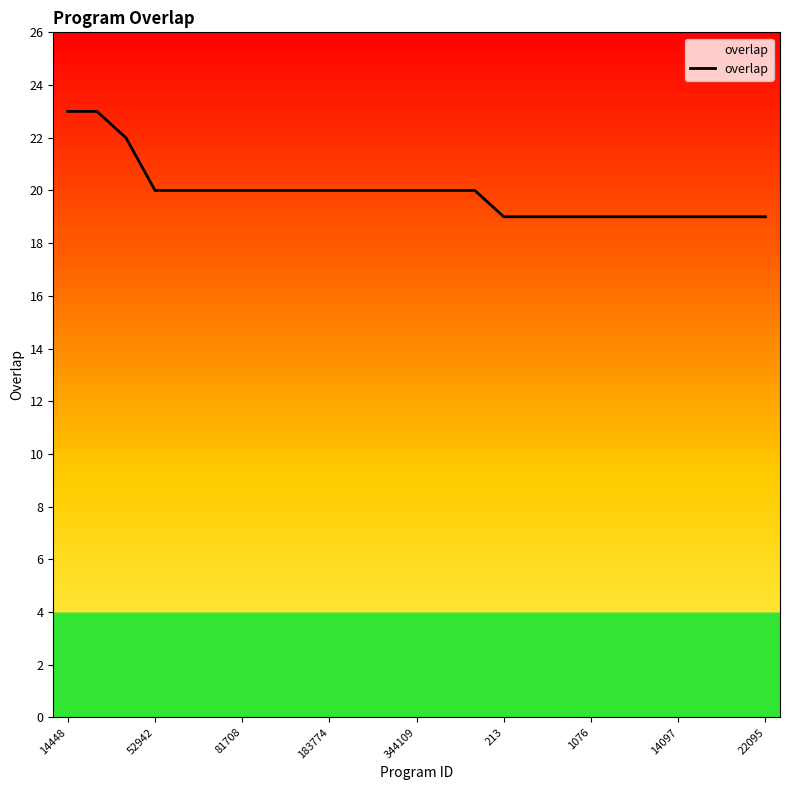

What is the greatest value displayed?

23